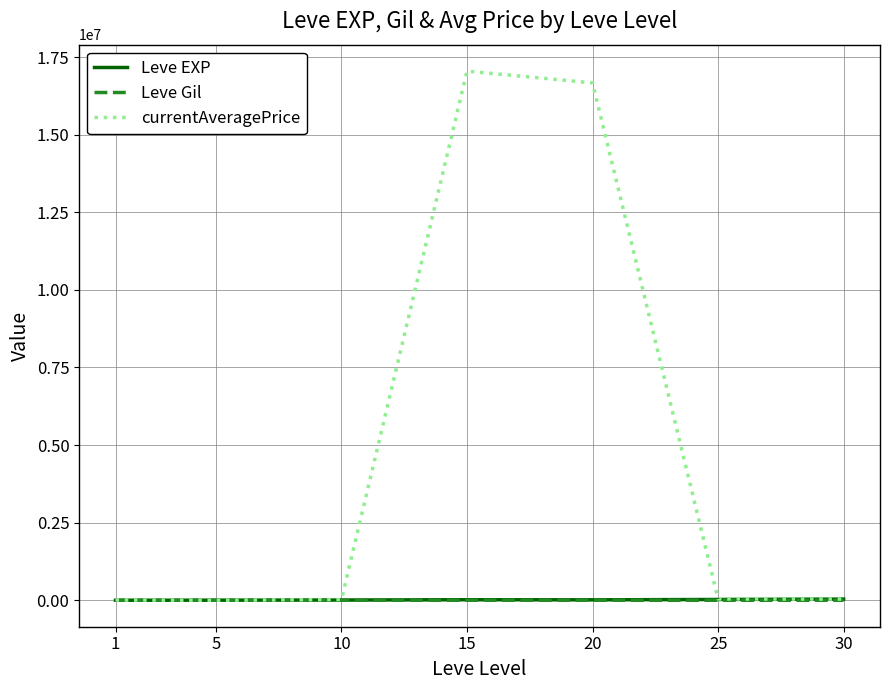

Which series has the largest total across all categories?

currentAveragePrice